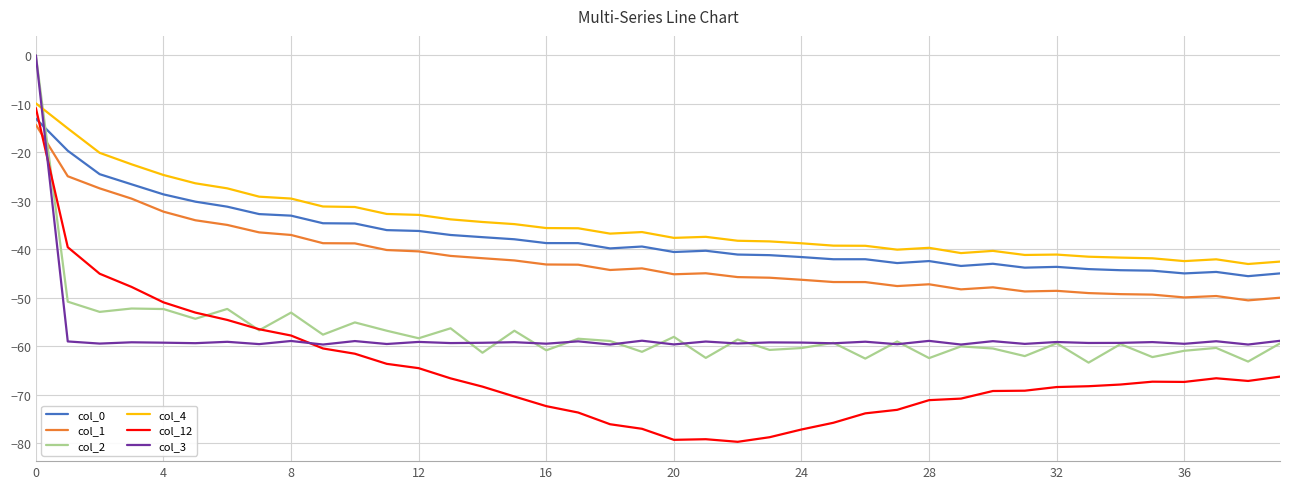

Which series has the widest spread of values?

col_12